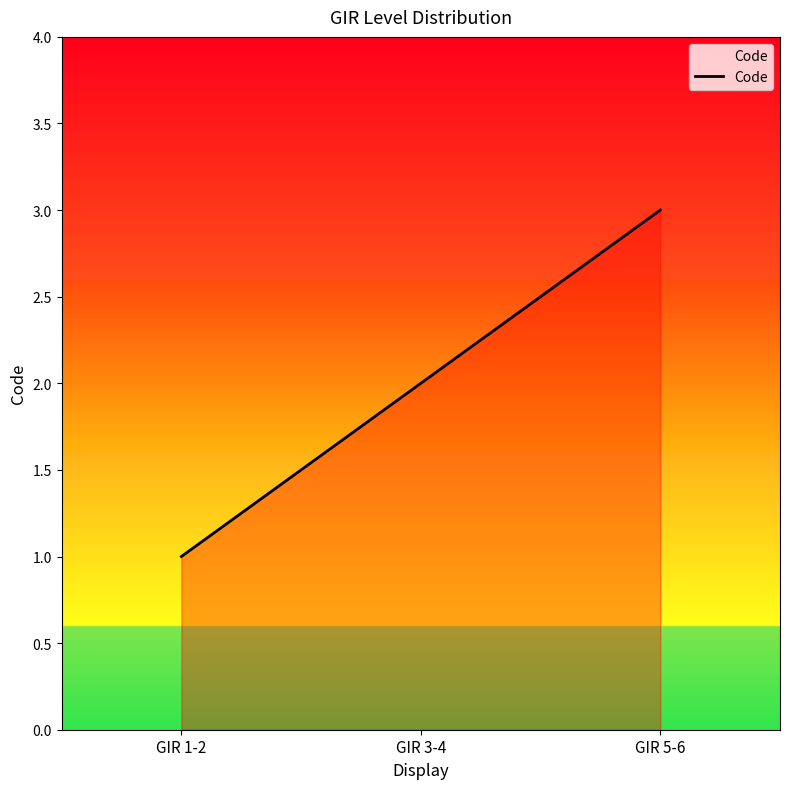

At which label is the value closest to 2?

GIR 3-4